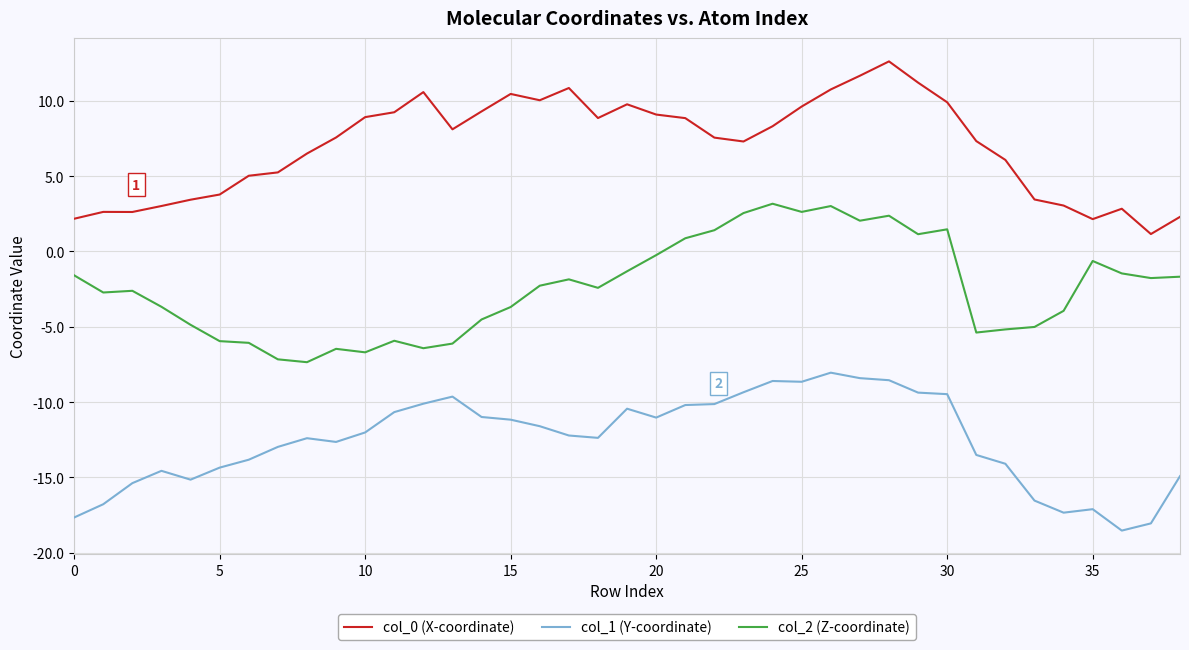

True or false: col_0 (X-coordinate) and col_1 (Y-coordinate) cross at least once.

False